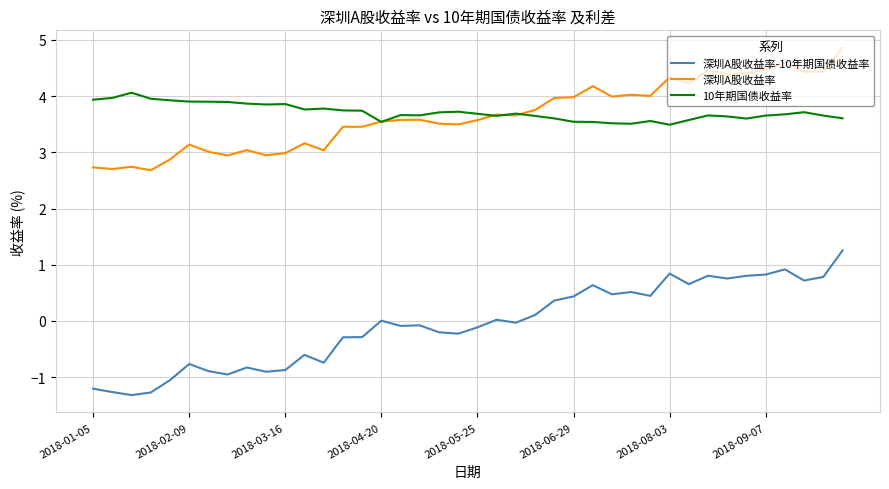

Rank the series by their maximum value, from lowest to highest.

深圳A股收益率-10年期国债收益率, 10年期国债收益率, 深圳A股收益率